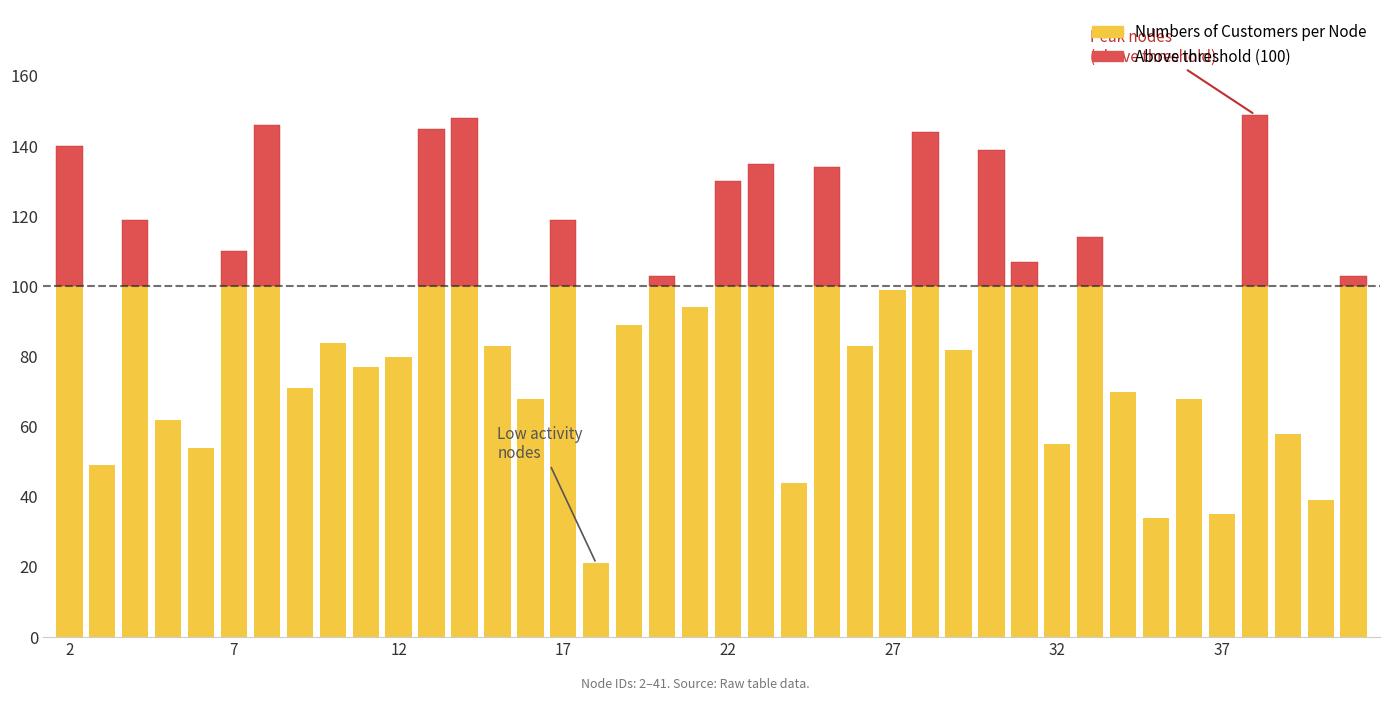

How many bars are there in total?

40